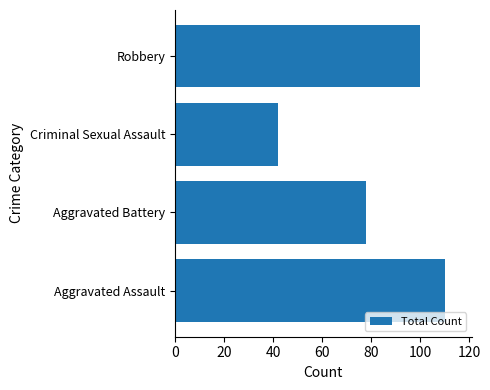

What is the ratio of the value at Aggravated Battery to the value at Aggravated Assault?

0.7